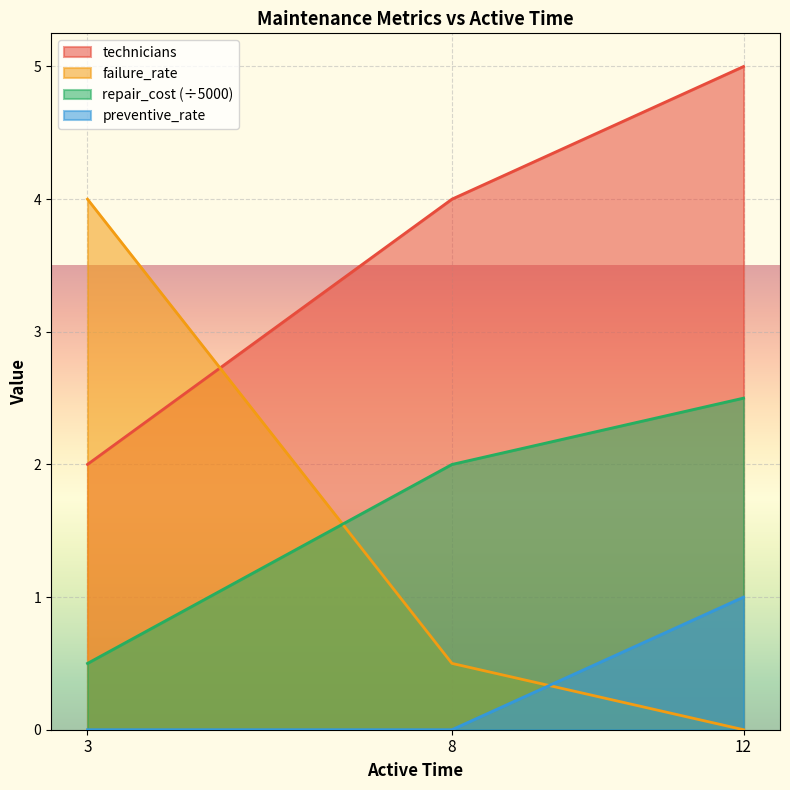

Does the chart display data point markers on the line(s)?

No